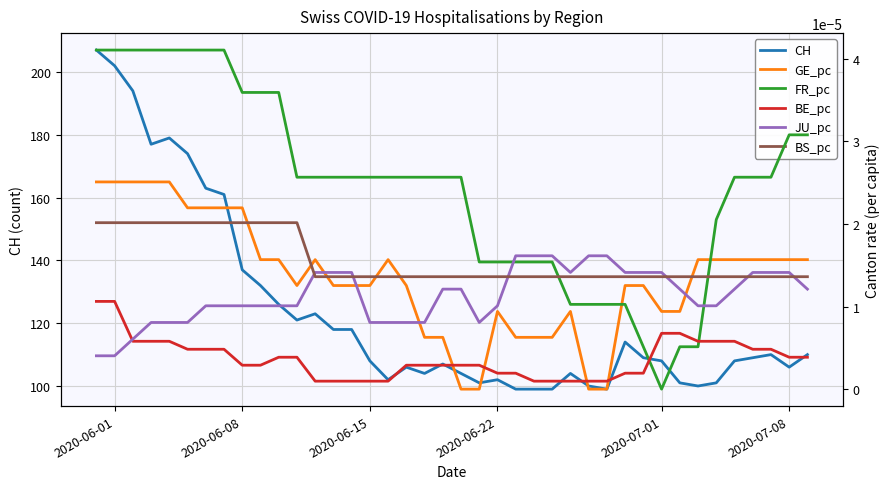

What is the lowest value of the CH series?

99